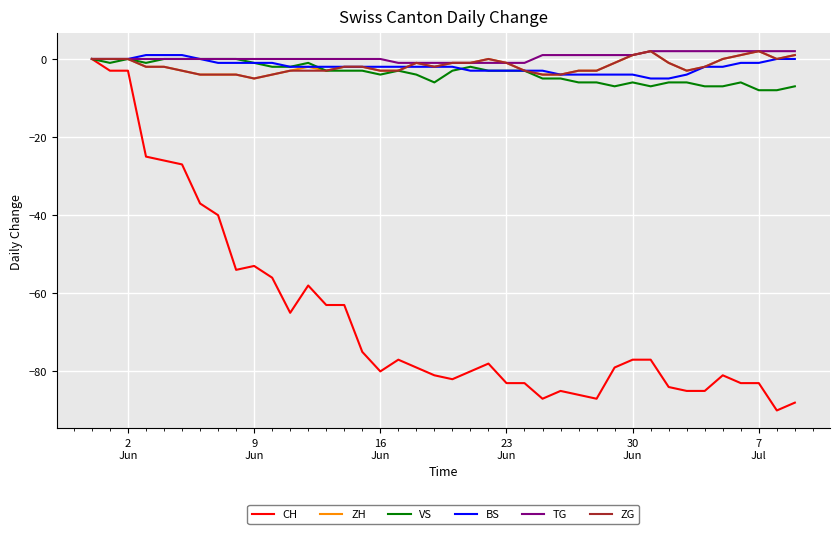

What is the smallest value displayed?

-90